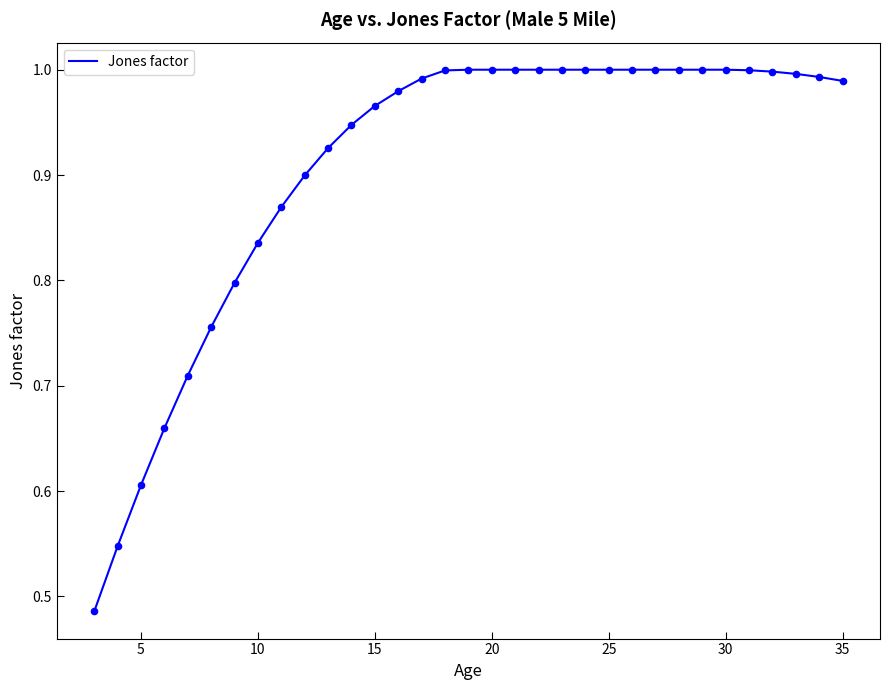

Is this an area chart (filled region under the line)?

No